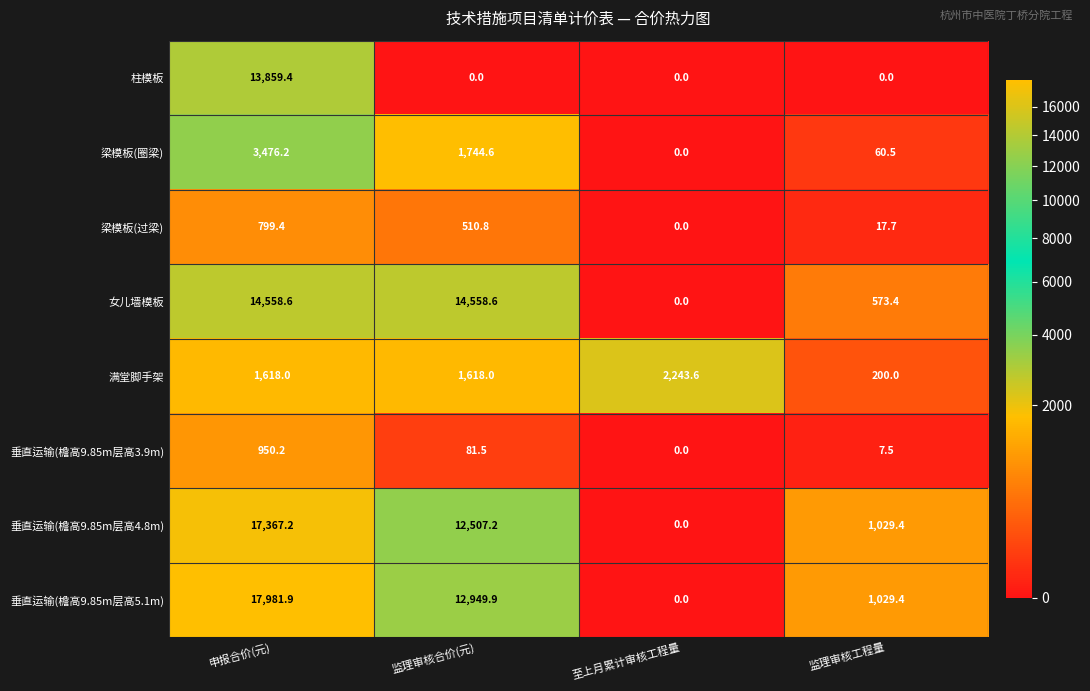

Which series has the widest spread of values?

垂直运输(檐高9.85m层高5.1m)